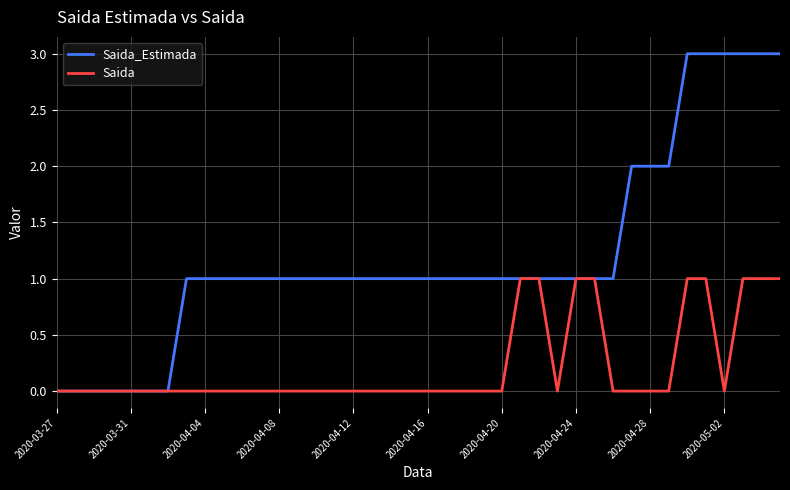

What is the sum of all Saida_Estimada values?

48